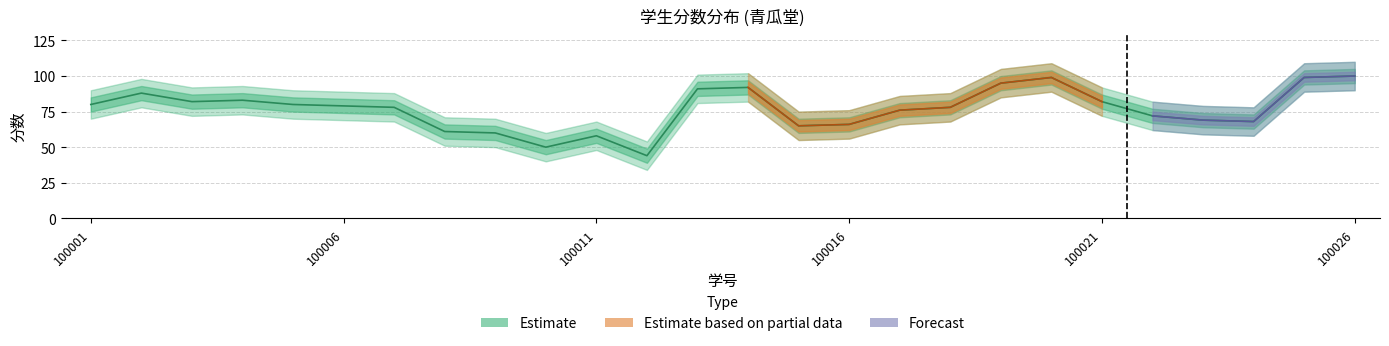

At which category does 分数_lower reach its first local valley?

100003